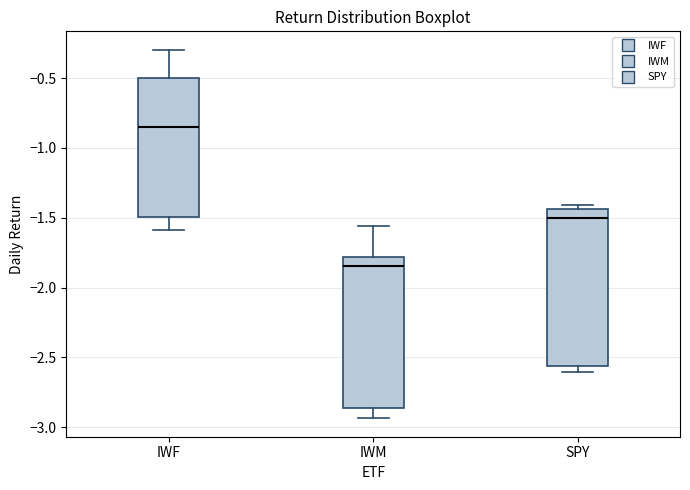

Where does the median line of the box for IWF sit on the y-axis? The values are not printed on the chart, so give them approximately, as read against the axis.

-0.85